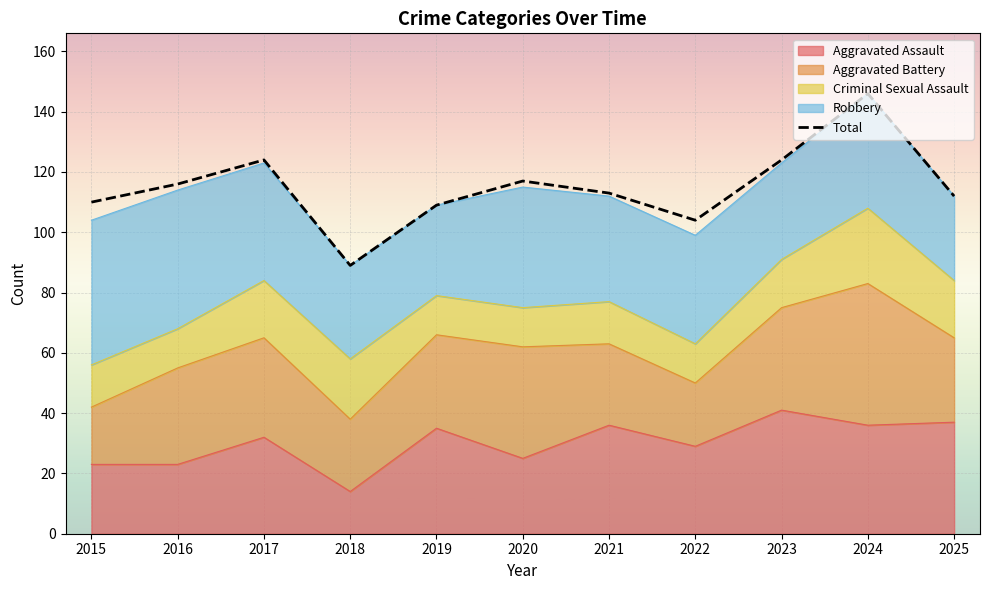

Which has a higher value, 2016 or 2019?

2016